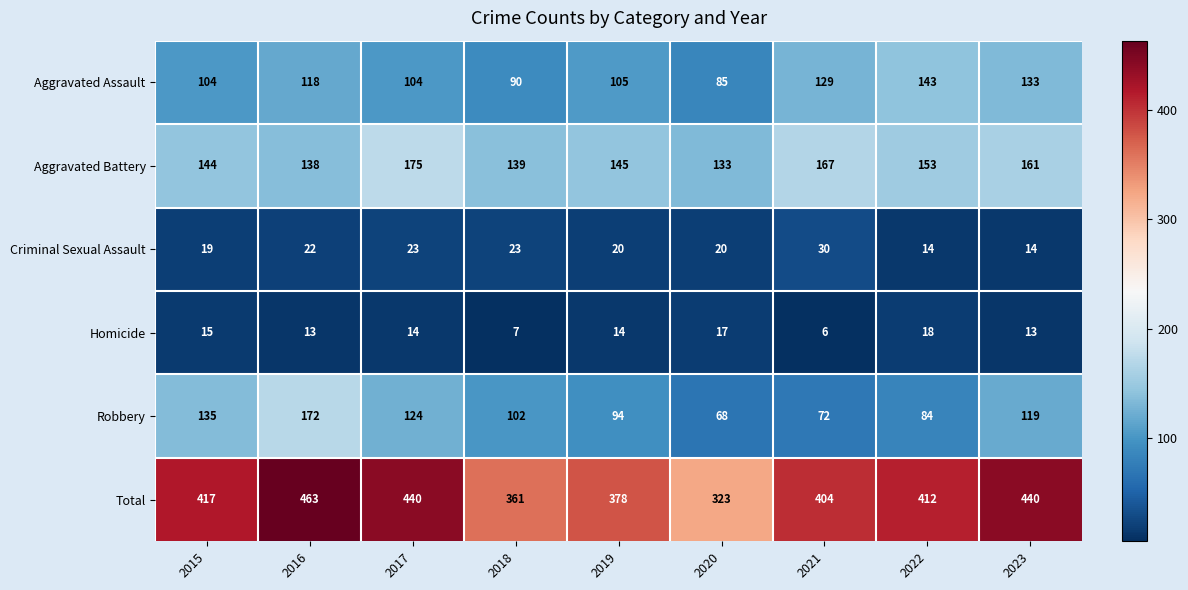

What is the difference between the second highest and minimum values in the Criminal Sexual Assault series?

9